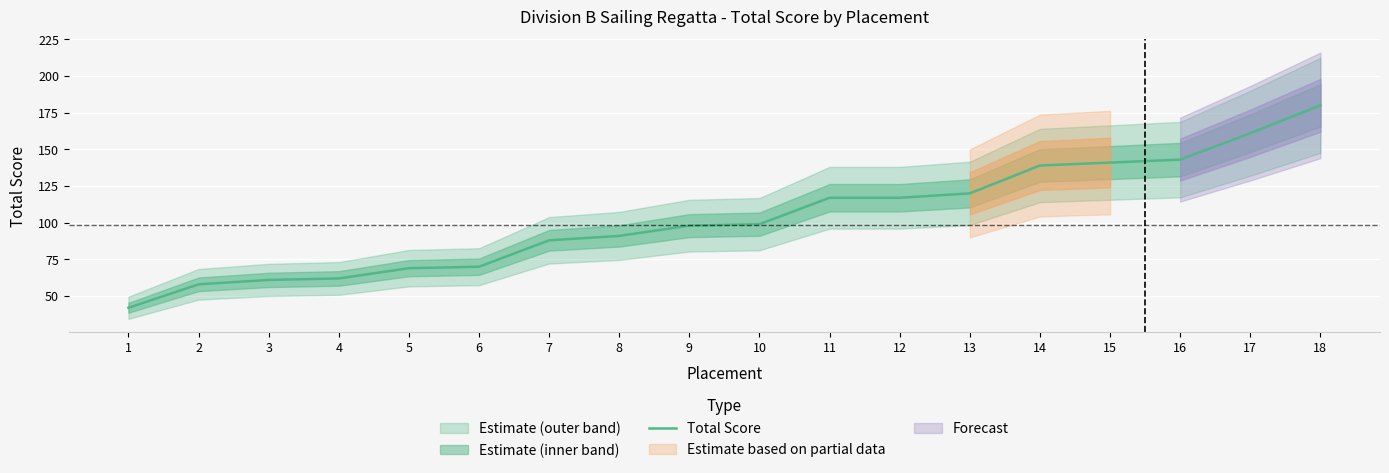

Count the number of categories in the chart.

18